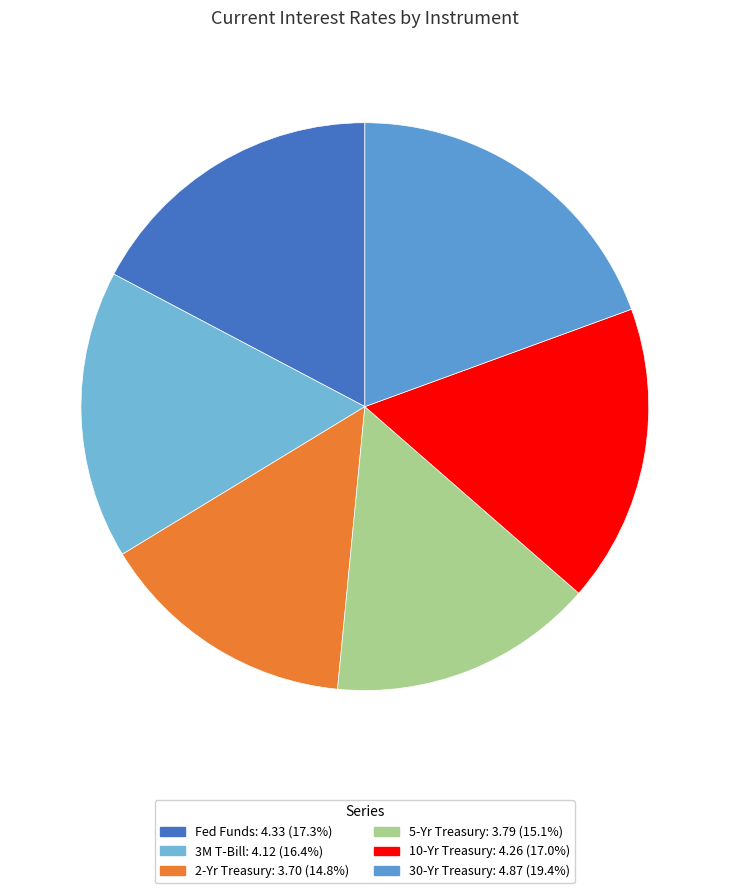

Combined, do 3M T-Bill and Fed Funds account for over 50%?

No